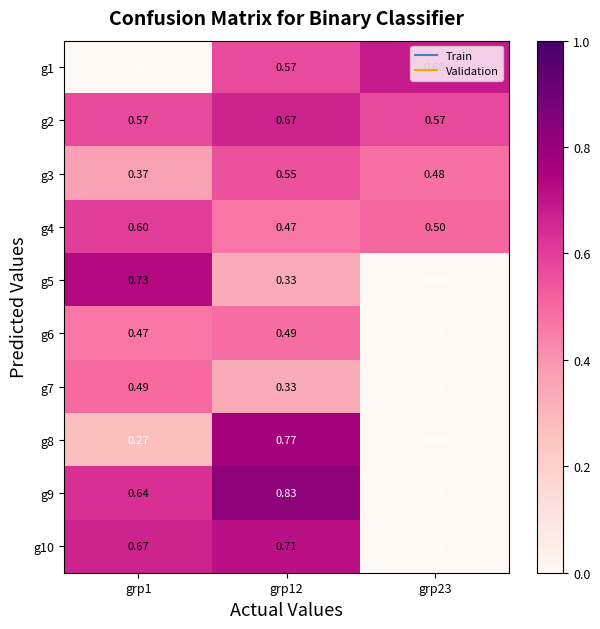

Is the value of g2 at grp1 greater than the value of g6 at grp12?

Yes